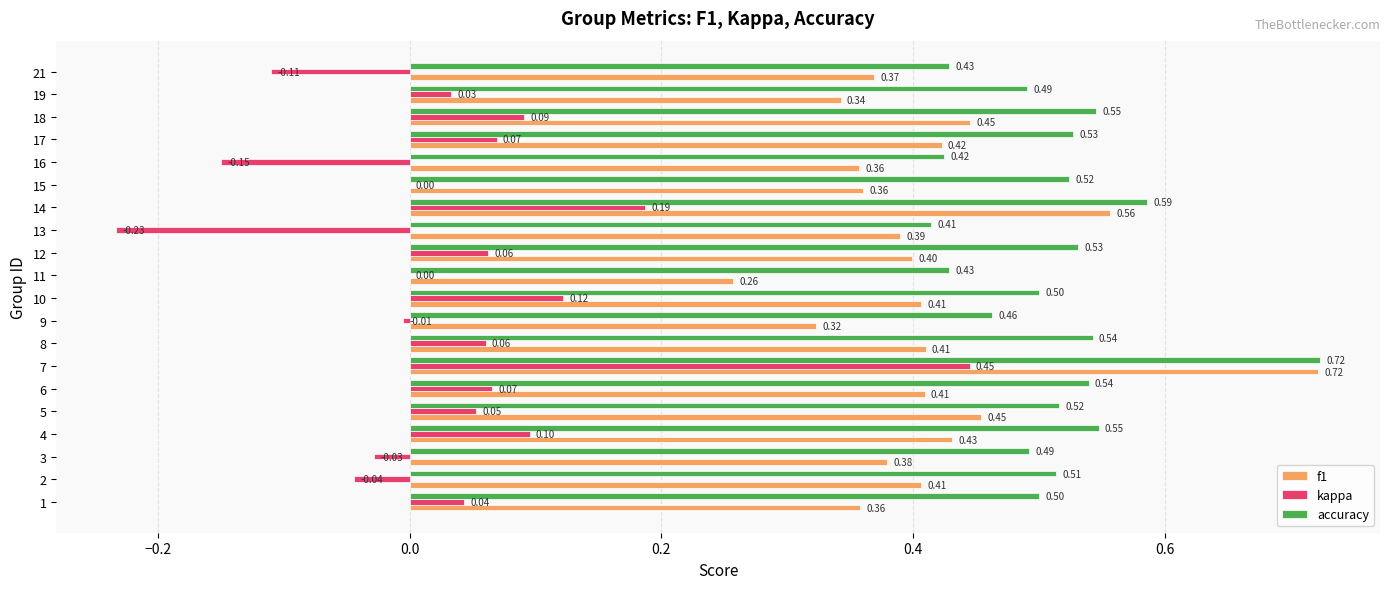

Which series has the largest total across all categories?

accuracy